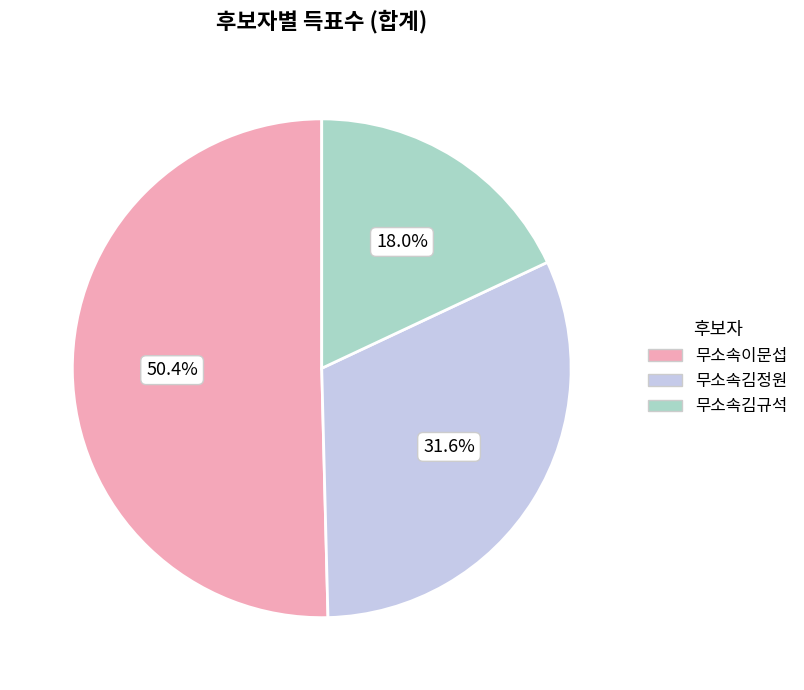

Which slice is the largest?

무소속이문섭